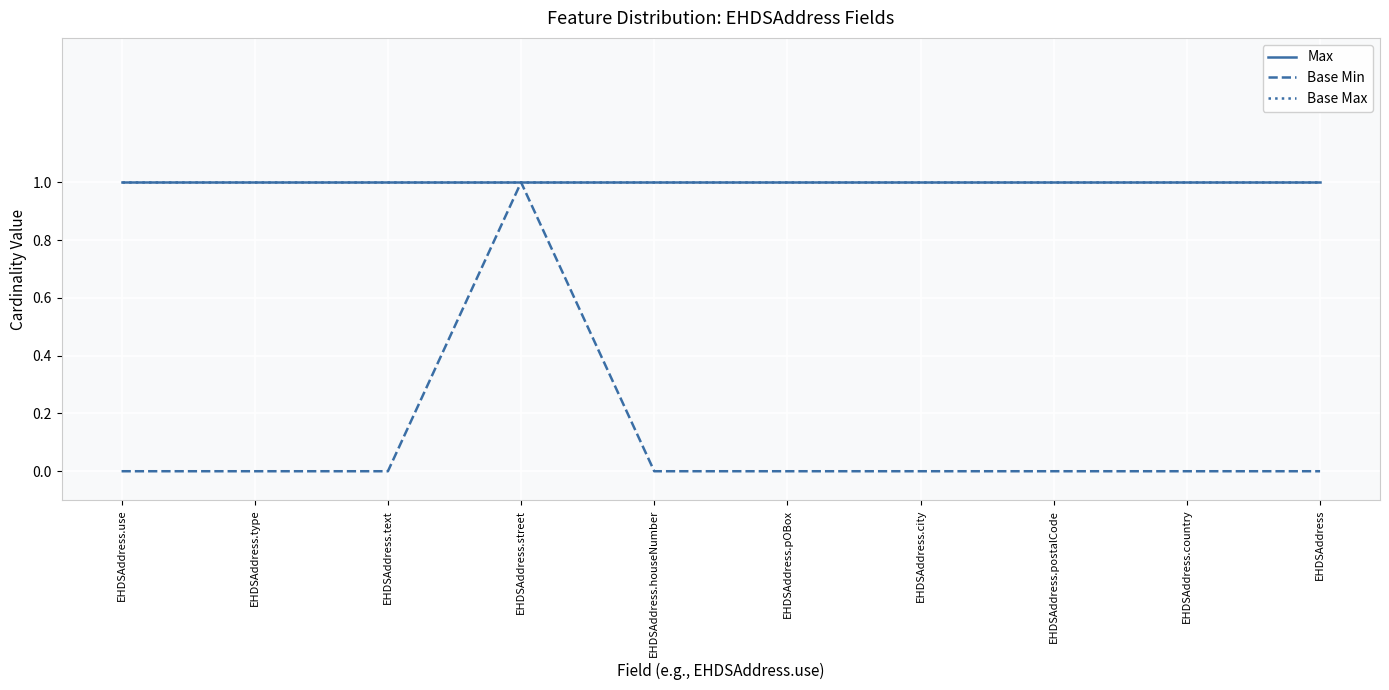

Does the chart display data point markers on the line(s)?

No